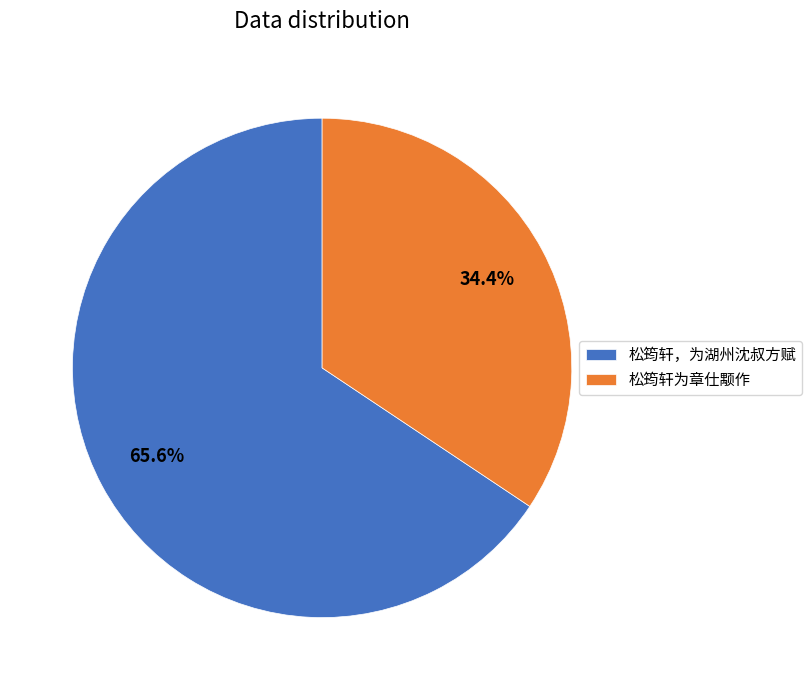

Is it true that 松筠轩，为湖州沈叔方赋 is 79% of the pie?

False